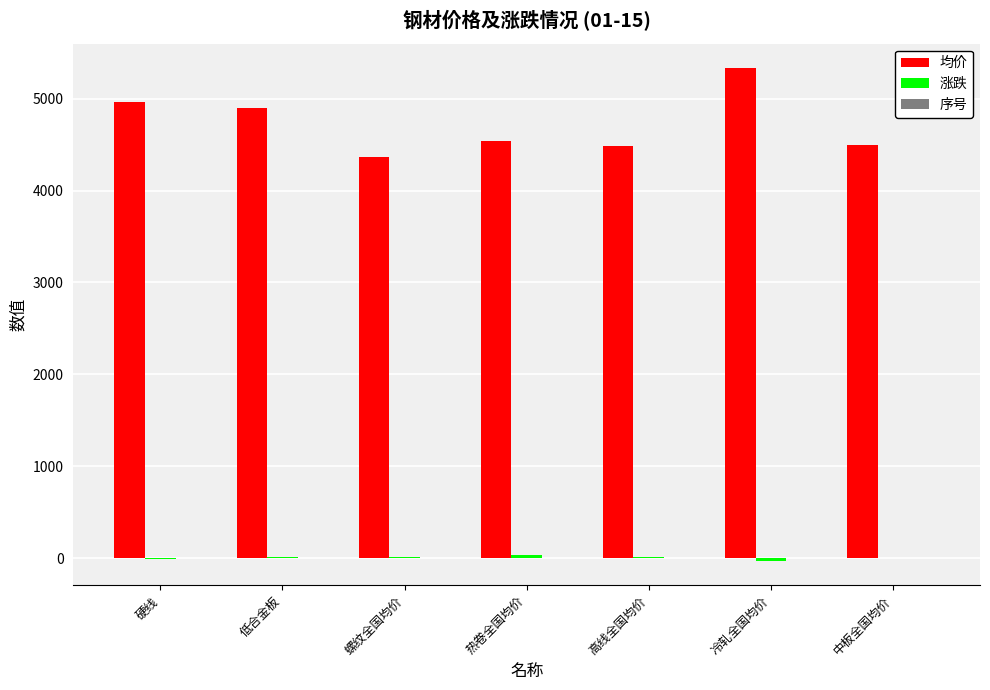

Between 热卷全国均价 and 冷轧全国均价, which series saw the biggest shift?

均价